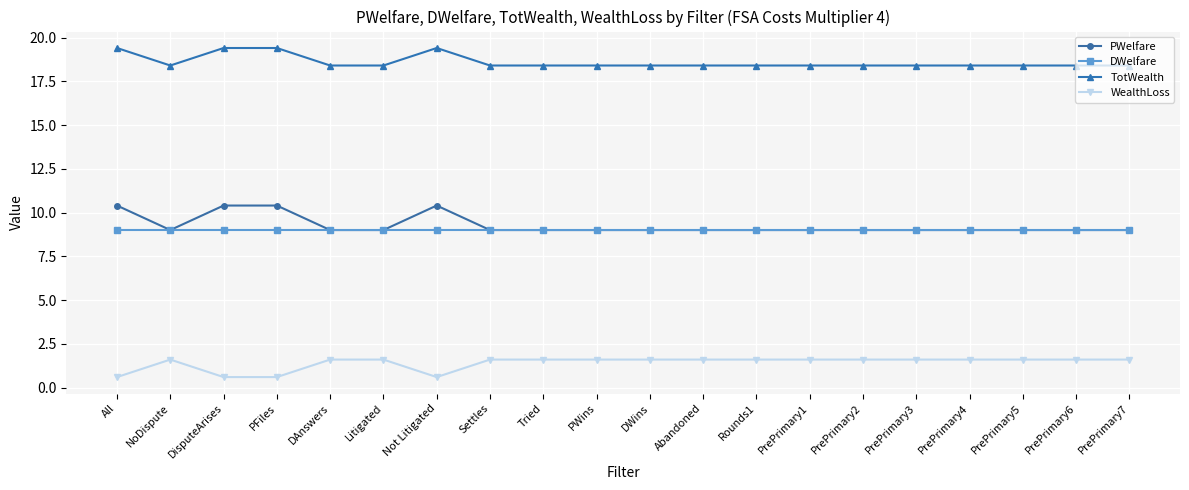

Which series has the largest range (max minus min)?

PWelfare